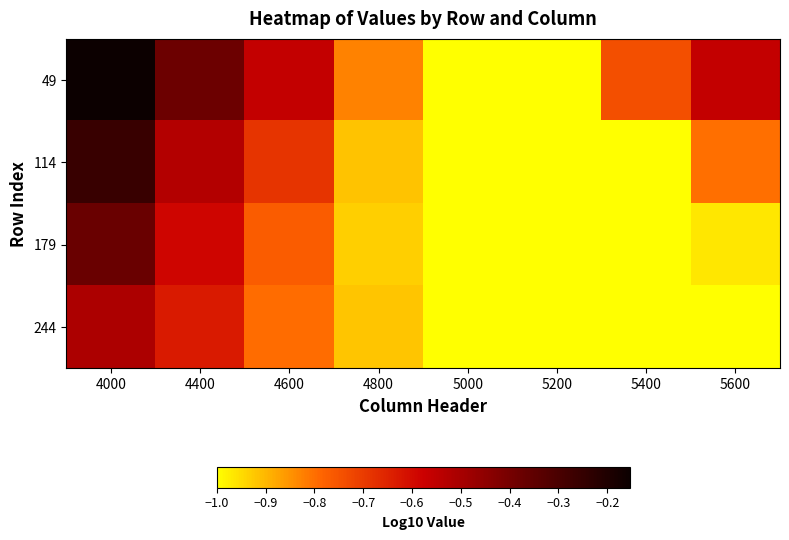

Rank the series at 5400 from lowest to highest value.

114, 179, 244, 49